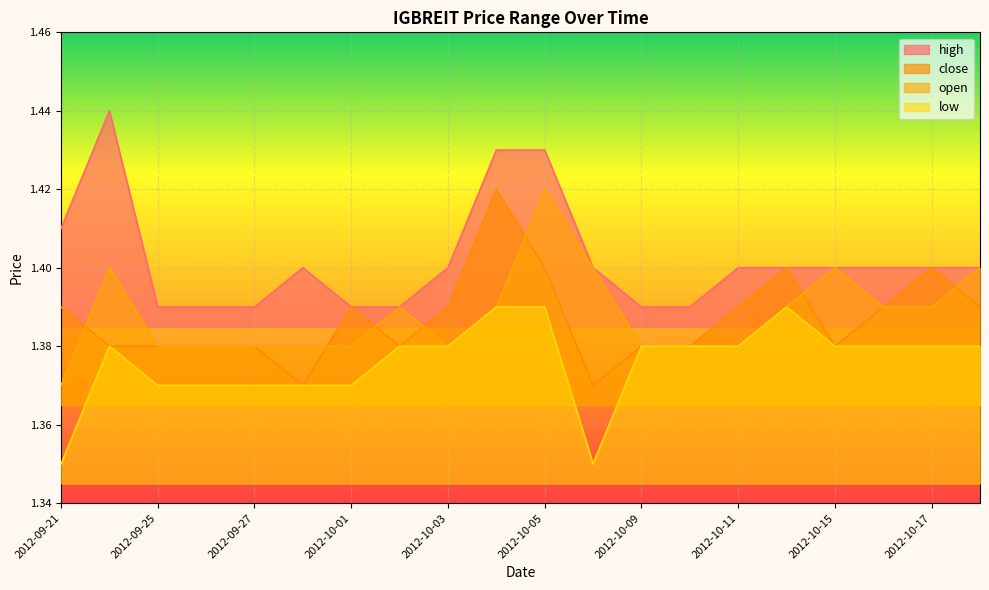

What is the average value of the low series?

1.4